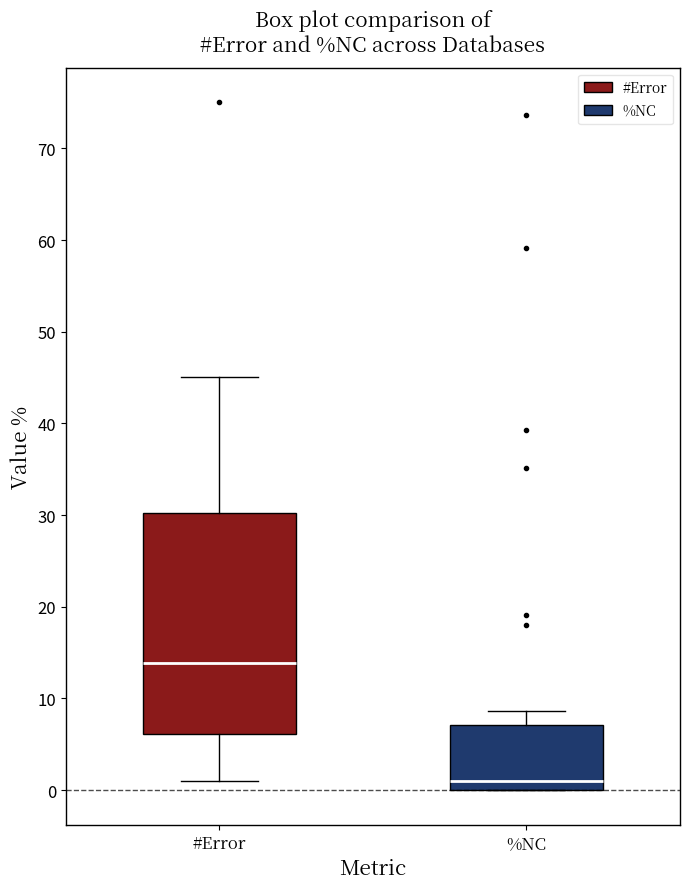

Reading left to right, transcribe this box plot: for each box, give where its median line is, the range the box spans, and where its two whiskers end, as read against the y-axis. The values are not printed on the chart, so give them approximately, as read against the axis.

#Error: median 14, box 6 to 30, whiskers 1 to 45
%NC: median 1, box 0 to 7, whiskers 0 to 9